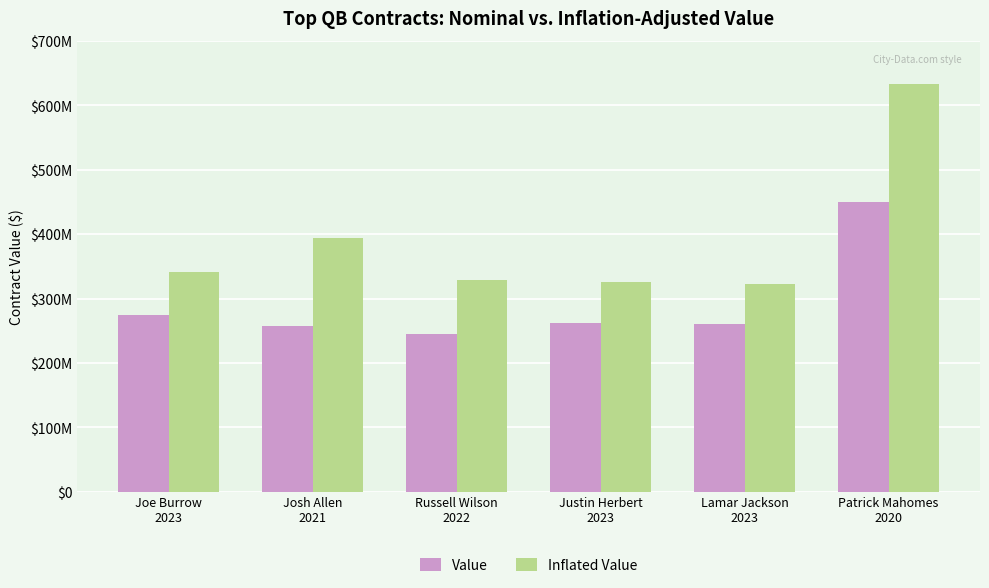

Which series has the largest range (max minus min)?

Inflated Value